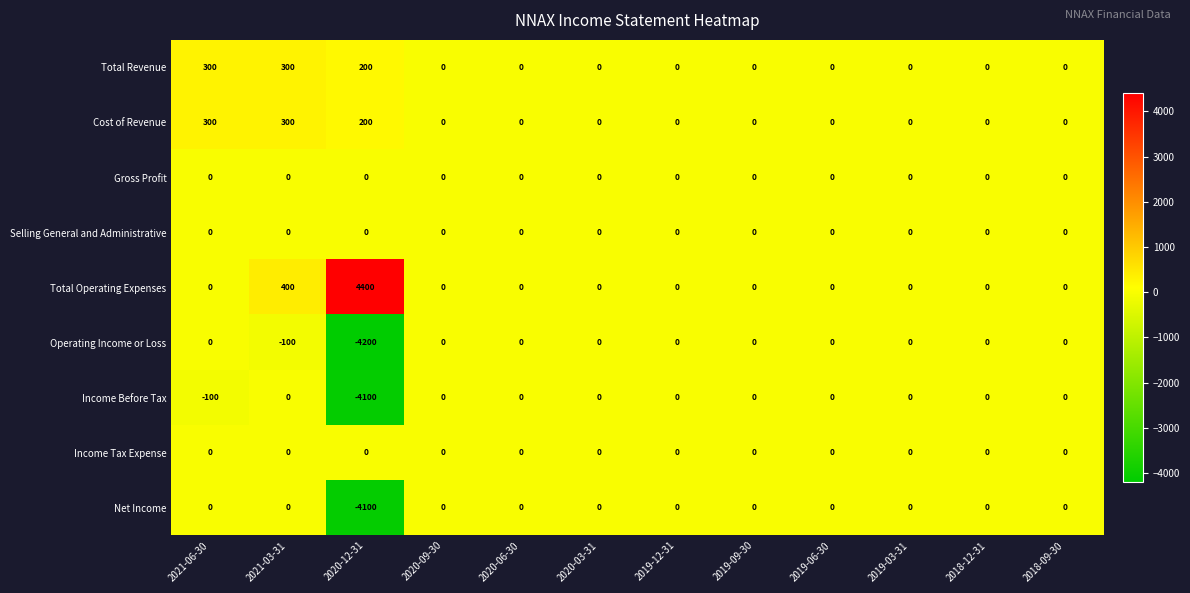

The Selling General and Administrative series shows 0 at 2021-03-31. True or false?

True